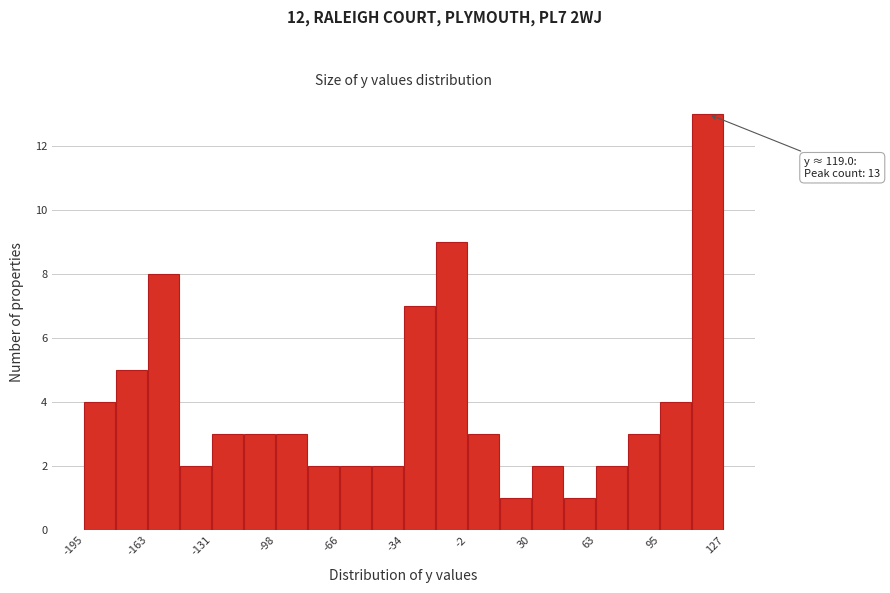

Around what value on the x-axis is the tallest bar? Give the approximate position of its centre, as read against the axis.

120